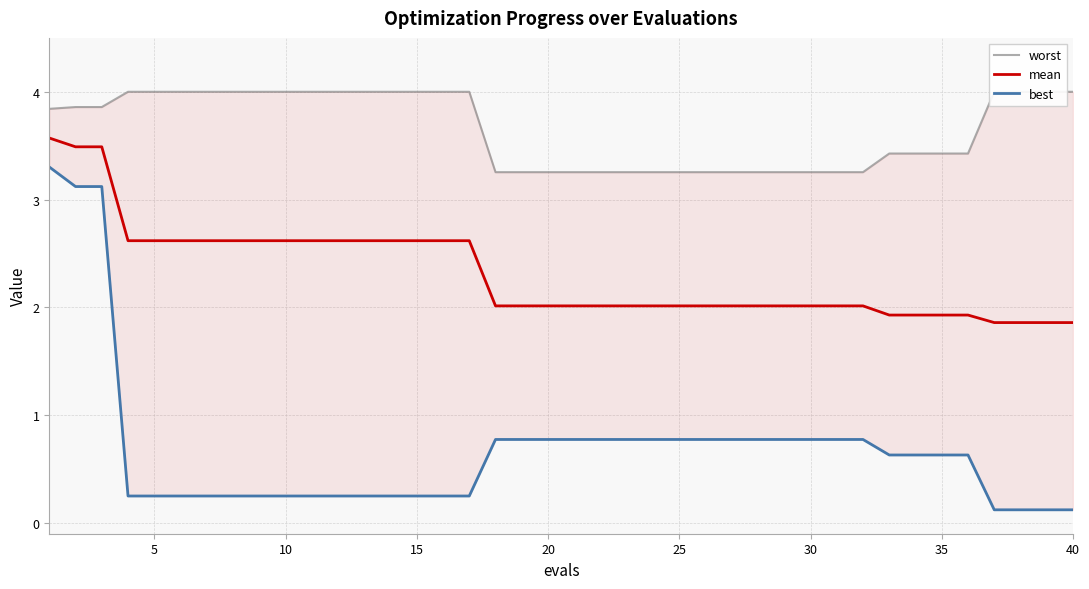

True or false: worst and mean intersect in this chart.

False